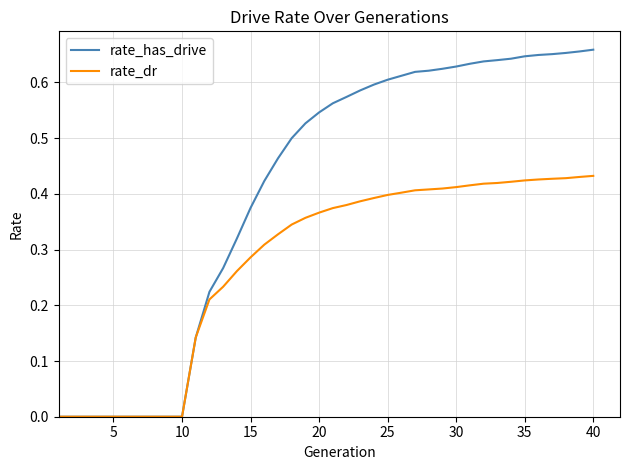

Which series has the largest total across all categories?

rate_has_drive